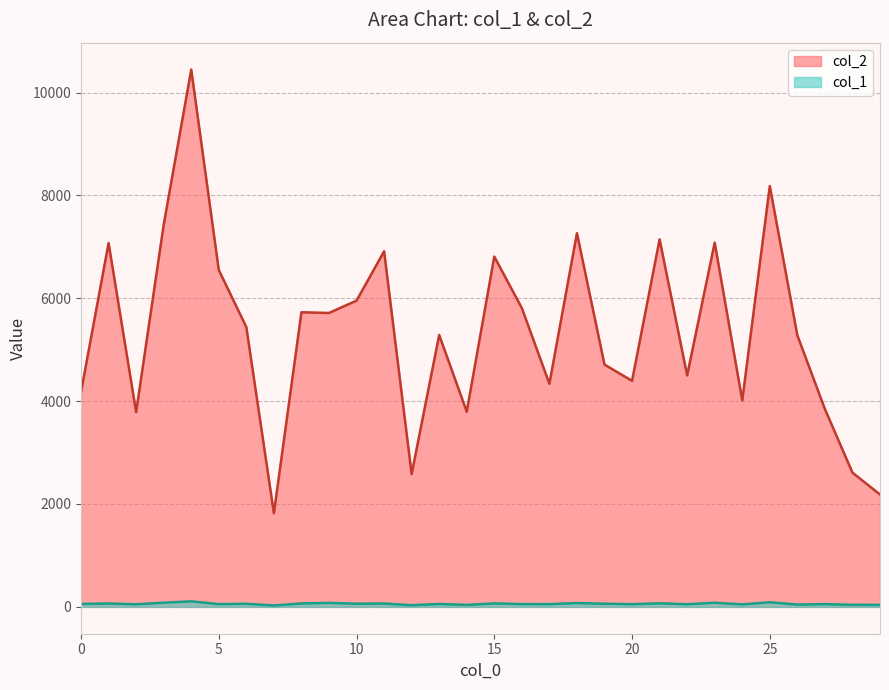

True or false: col_2 and col_1 intersect in this chart.

False